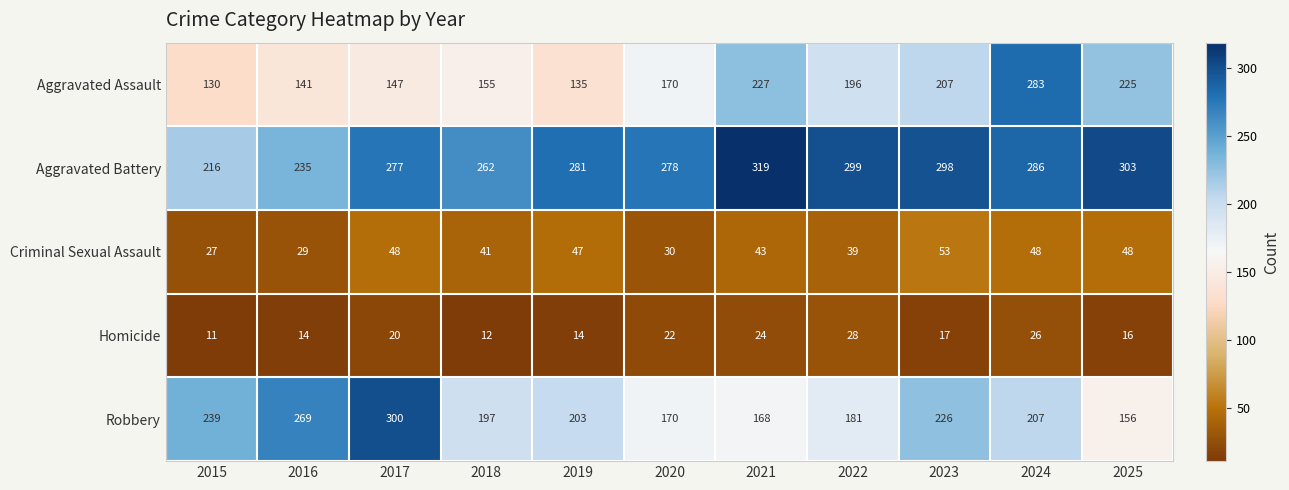

What is the difference between the second highest and minimum values in the Aggravated Battery series?

87